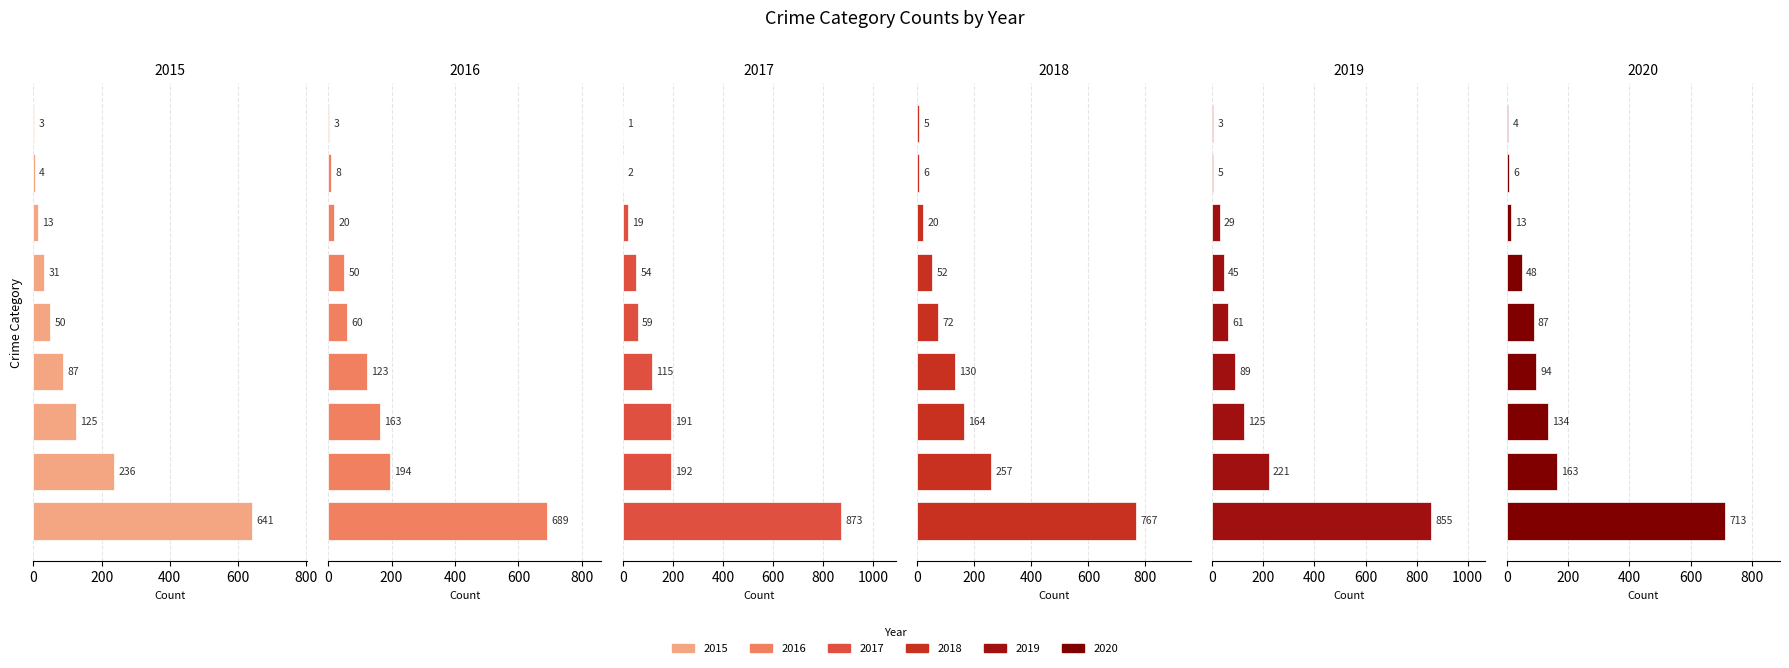

What is the total value across all series at Arson?

22